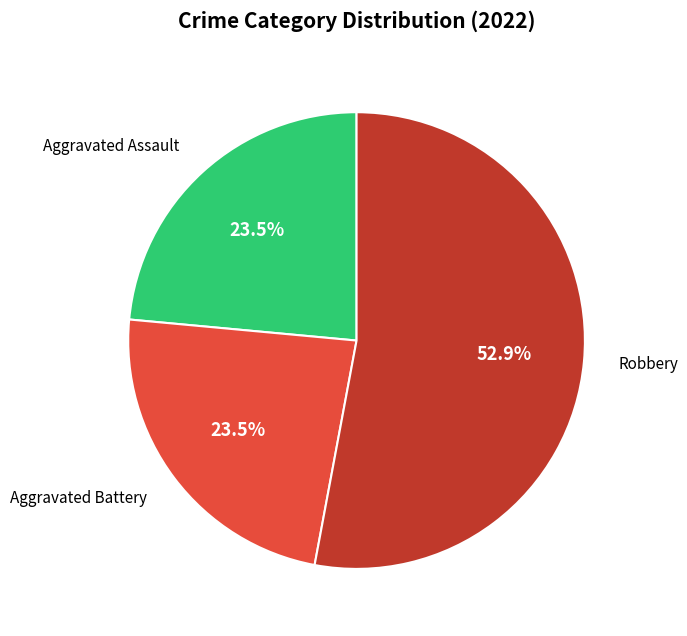

Is there any slice that represents more than half of the pie?

Yes